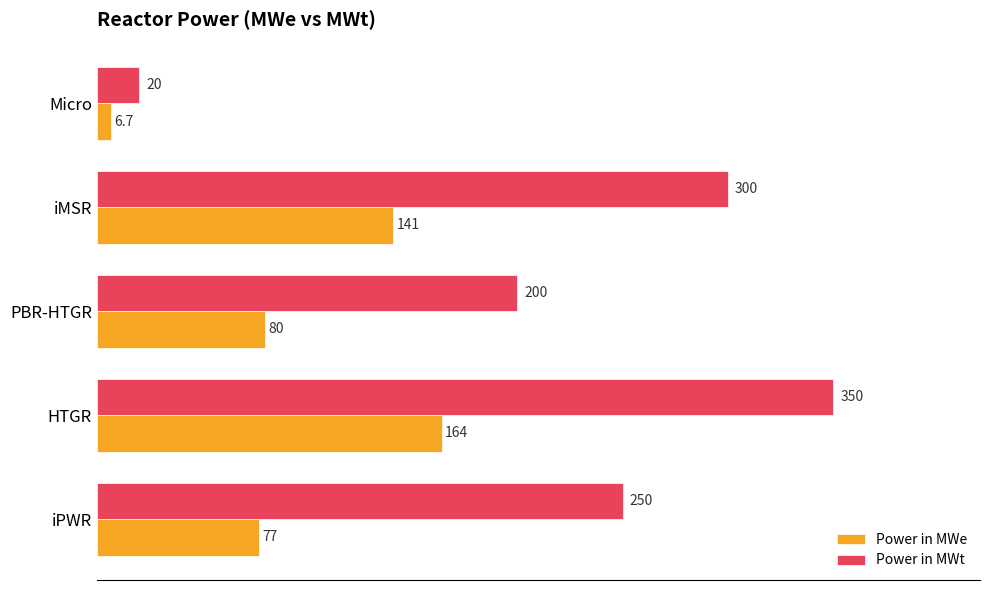

Is it true that Power in MWe equals 111.3 at PBR-HTGR?

False